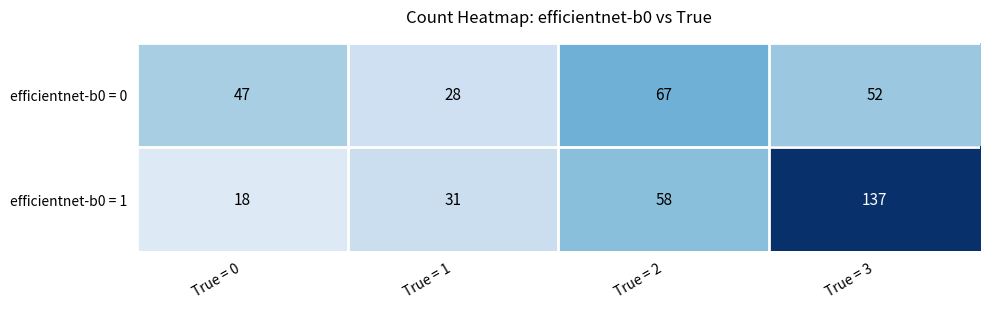

Which series has the largest total across all categories?

efficientnet-b0 = 1